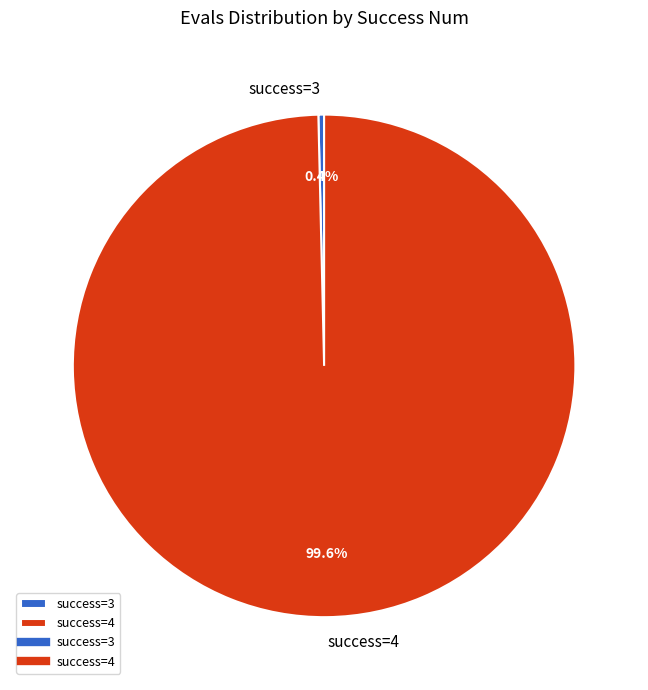

Count the number of slices in the pie.

2